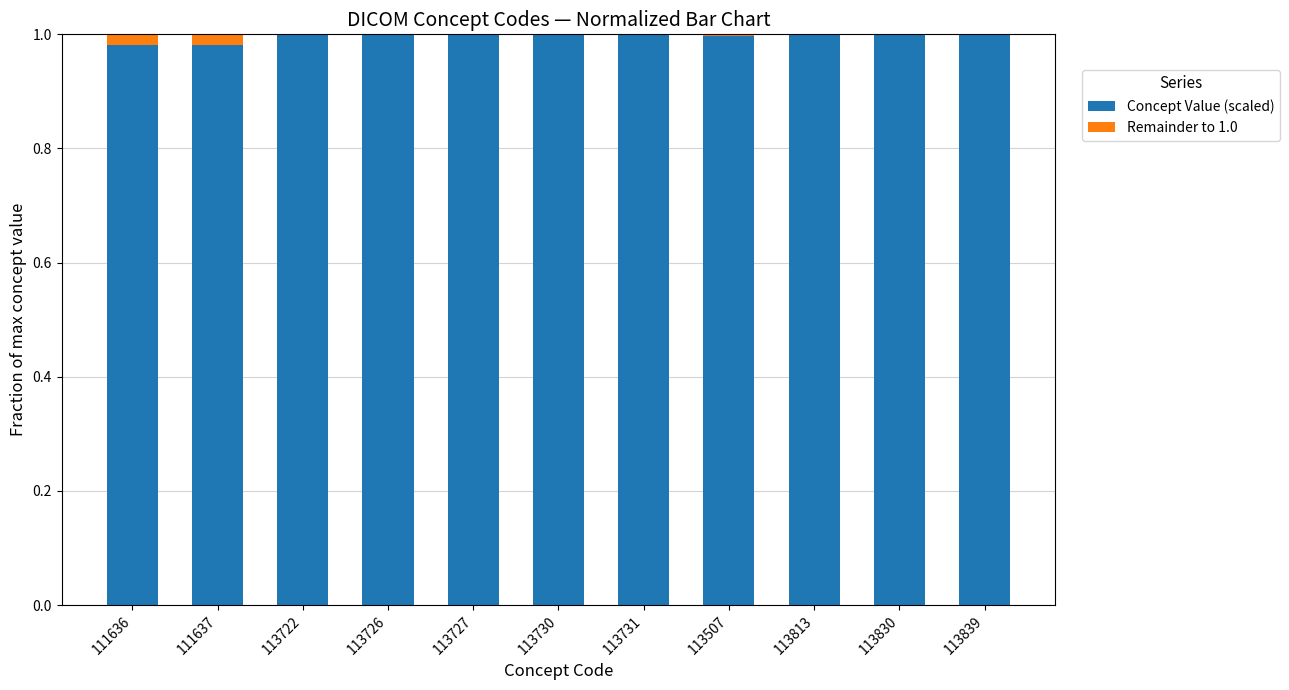

True or false: Concept Value (scaled) has a value of 1.0 at 113813.

True